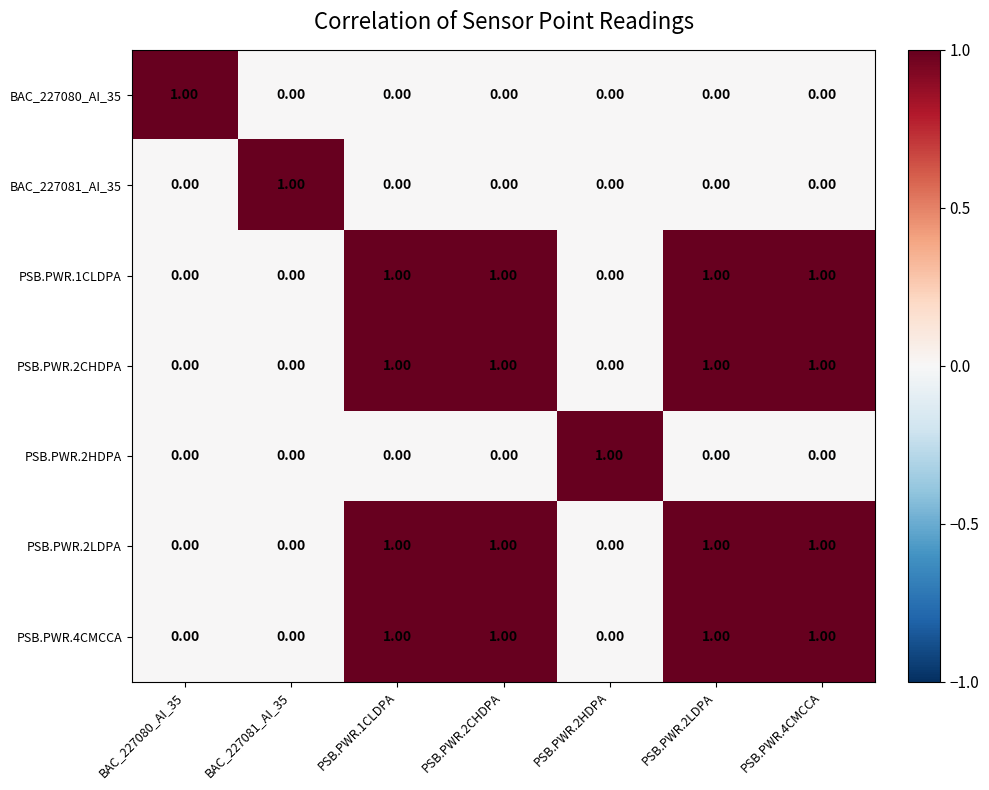

Is the value of BAC_227081_AI_35 at PSB.PWR.1CLDPA greater than the value of PSB.PWR.4CMCCA at PSB.PWR.4CMCCA?

No